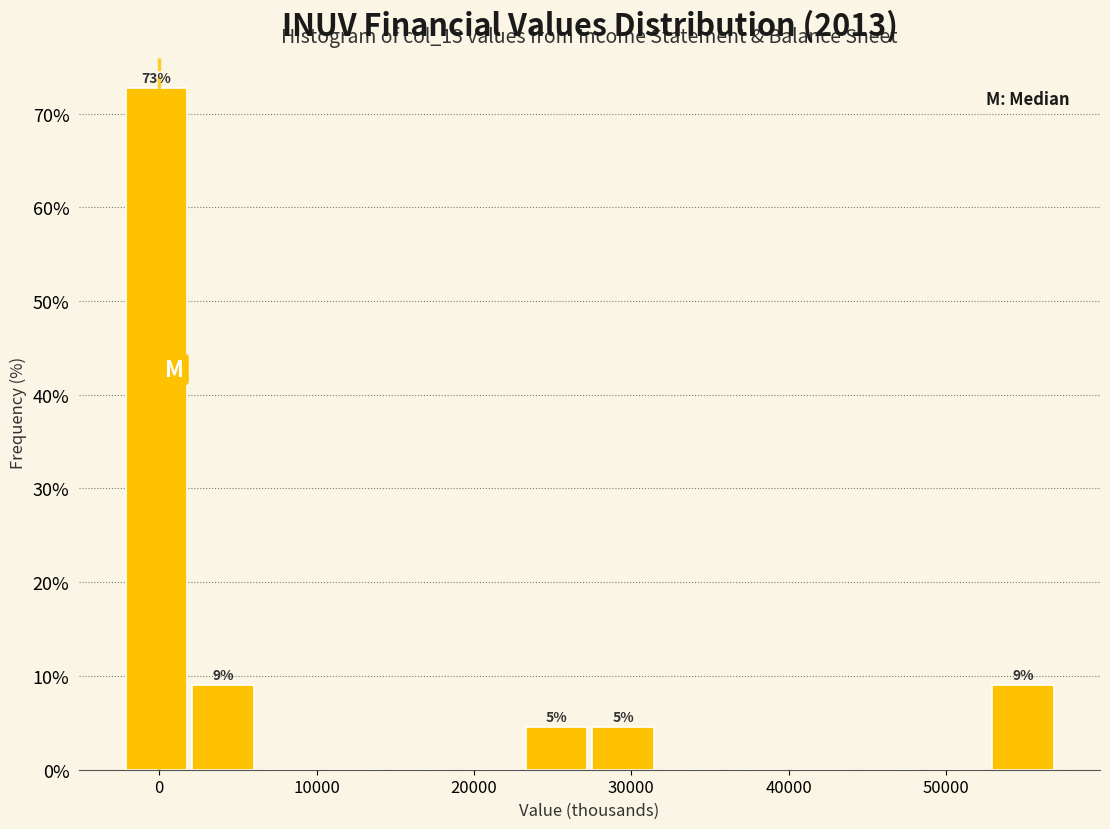

Which range on the x-axis has the tallest bar?

-2000 to 2000